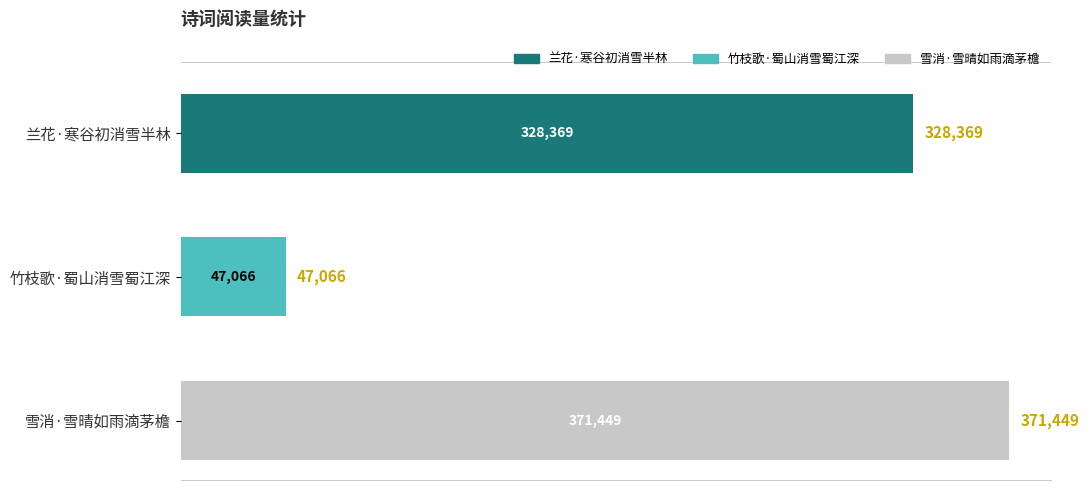

Which label corresponds to the smallest value in the chart?

竹枝歌·蜀山消雪蜀江深